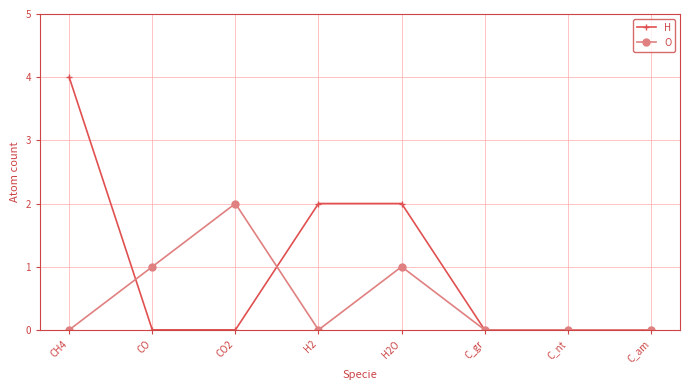

Is it true that H equals 0 at C_gr?

True